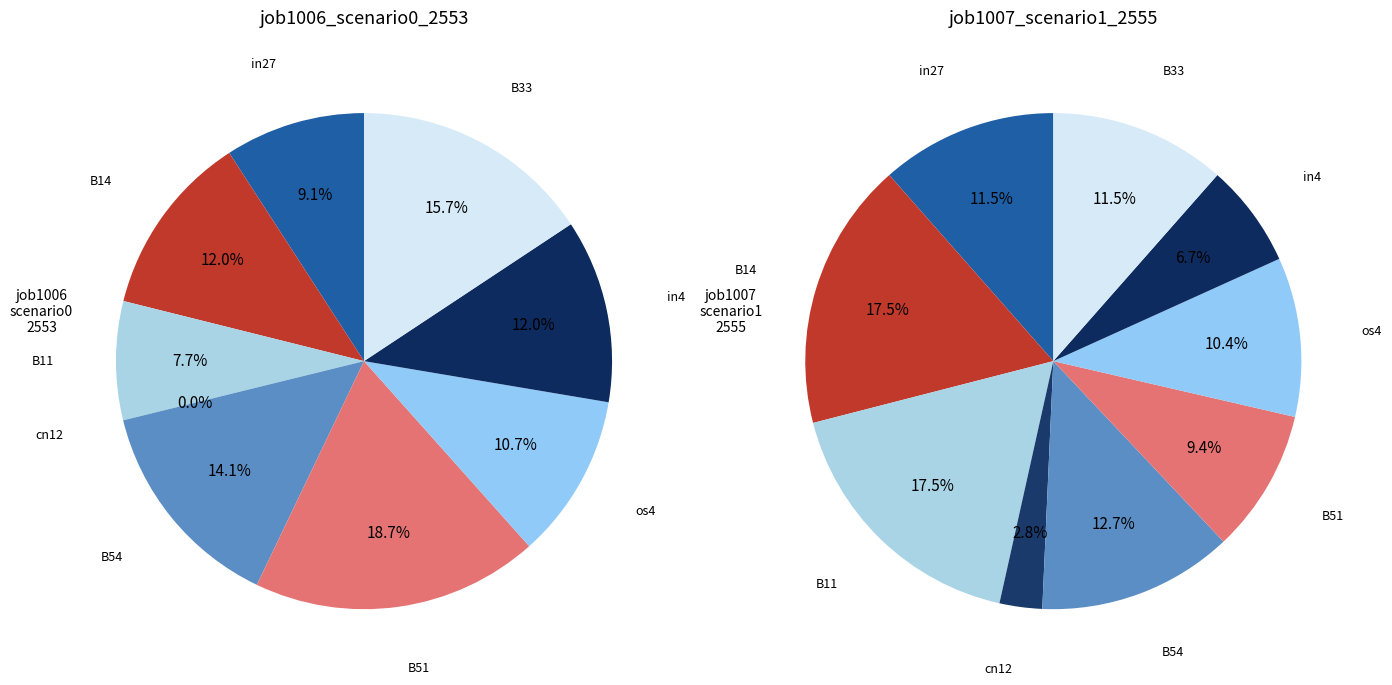

Count the number of slices in the pie.

9